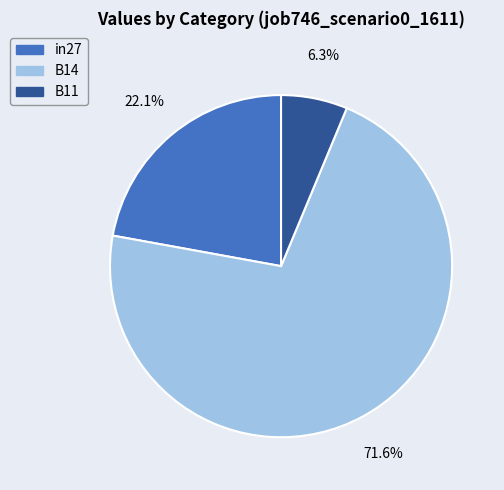

To the nearest percent, what is the difference between the largest and smallest slice percentages?

65%